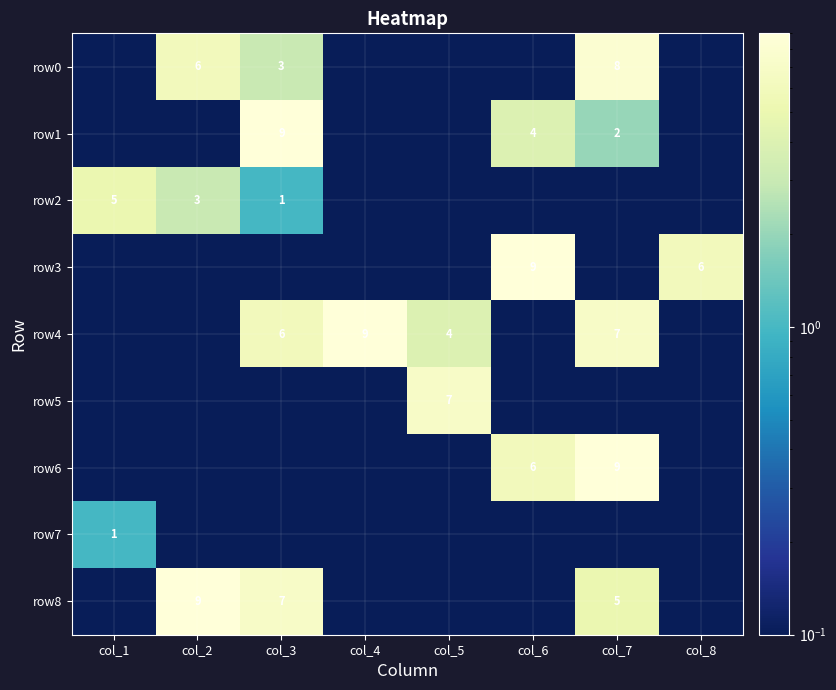

List the series in order of their peak value, lowest first.

row7, row2, row5, row0, row1, row3, row4, row6, row8